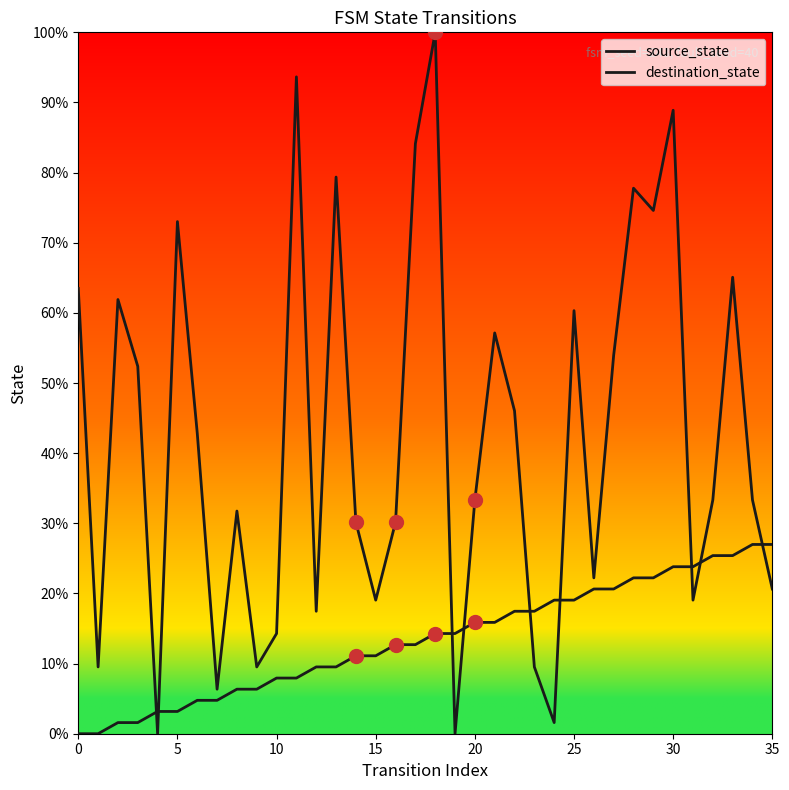

How many interior local peaks does the destination_state series have?

11